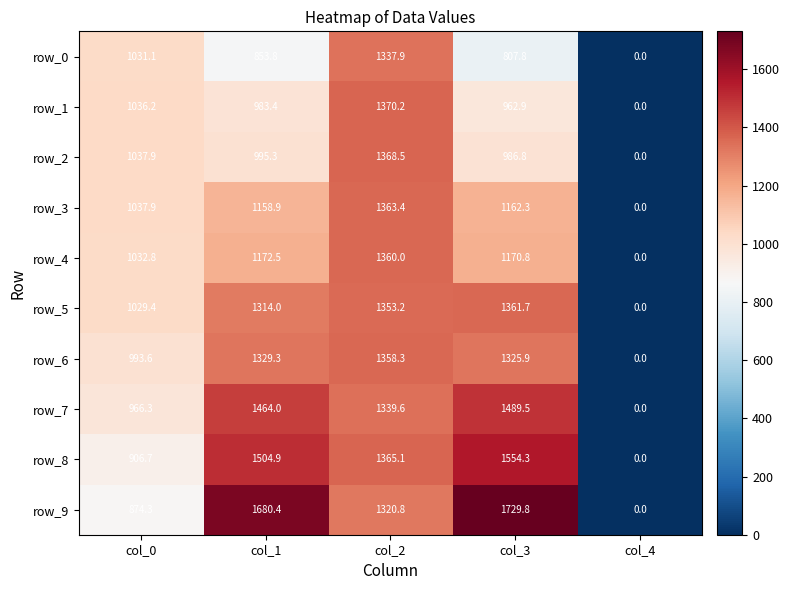

What is the difference between the second highest and minimum values in the row_1 series?

1036.2